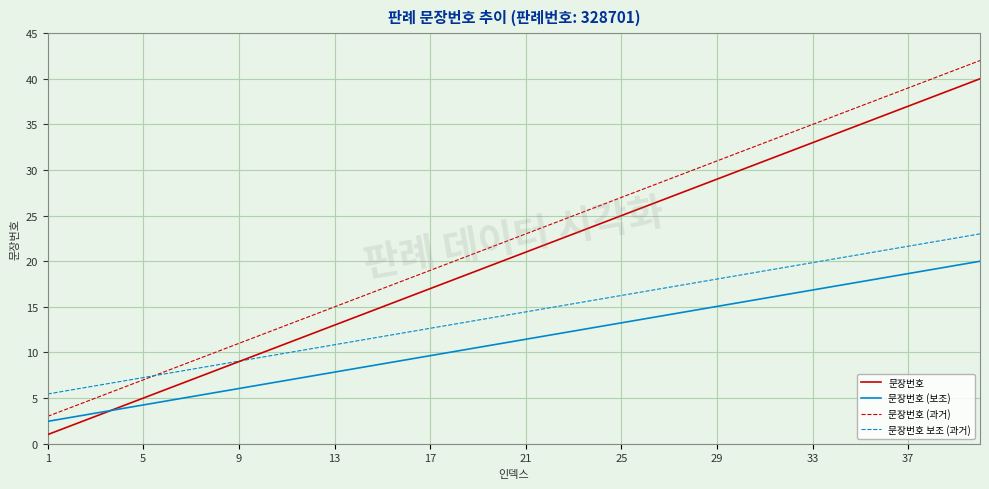

Which series has the largest total across all categories?

문장번호 (과거)